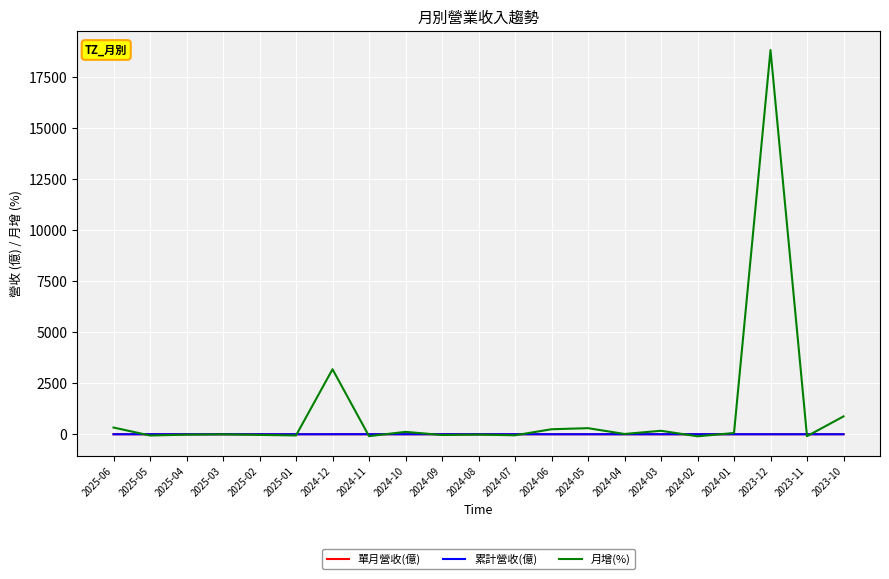

What is the total value across all series at 2025-03?

-4.1